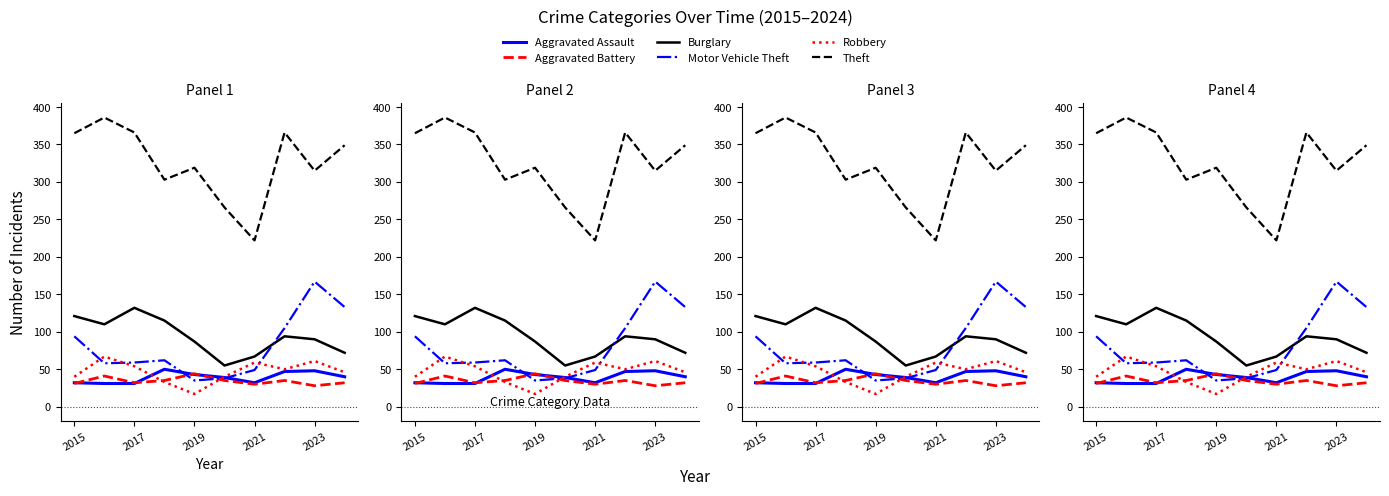

What is the maximum value for Aggravated Battery?

44